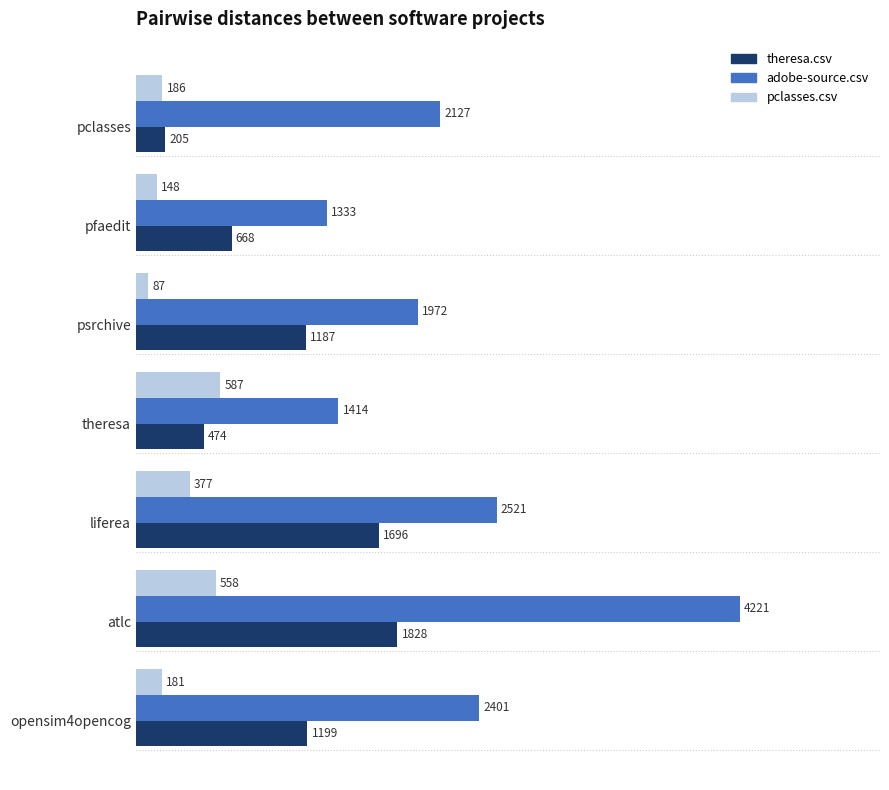

Between theresa and opensim4opencog, which series saw the biggest shift?

adobe-source.csv